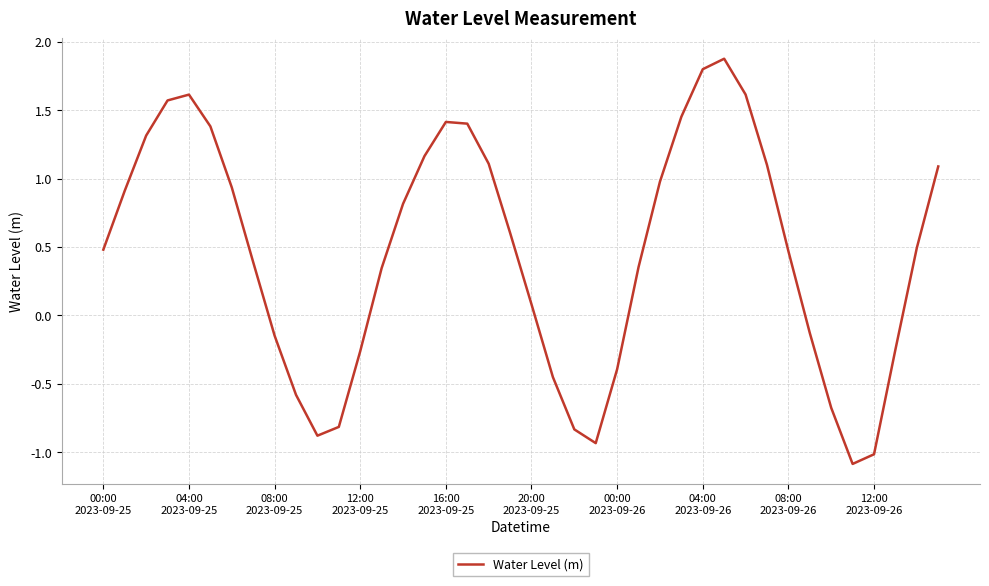

What is the average value?

0.5